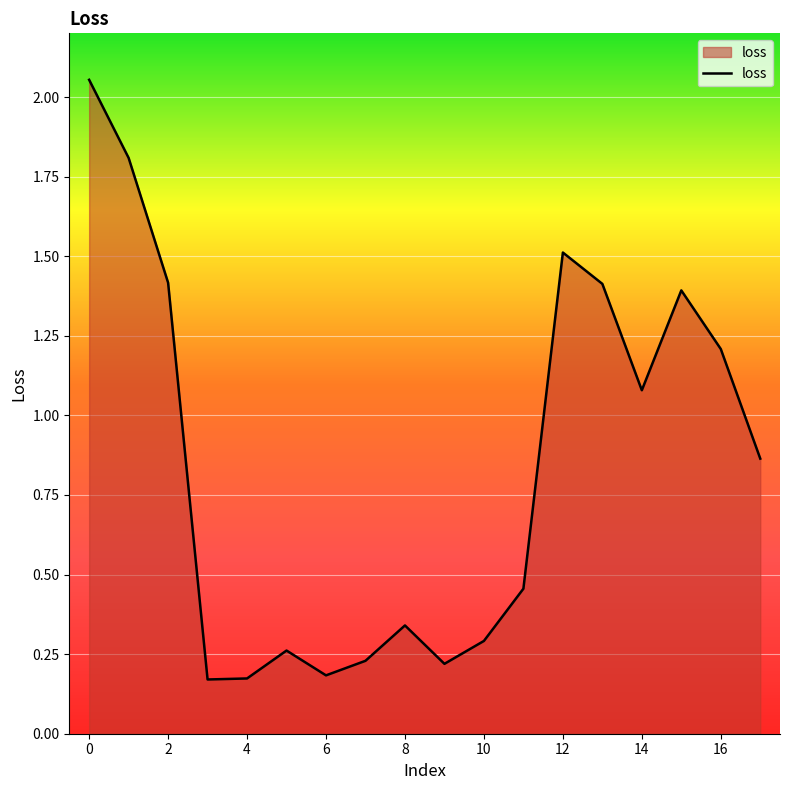

True or false: the data has more than 1 interior local peaks.

True